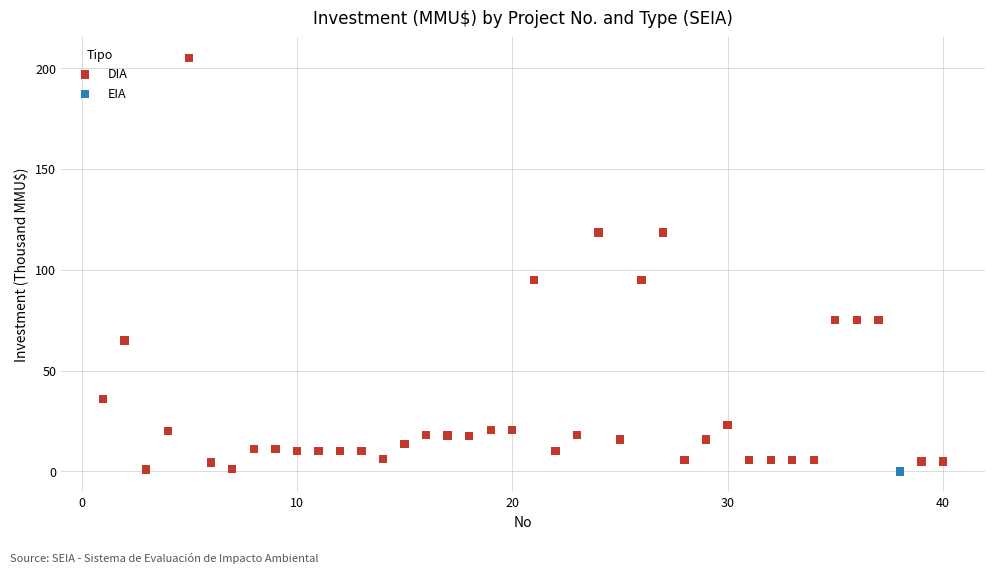

What are all the series names shown in the legend?

DIA, EIA